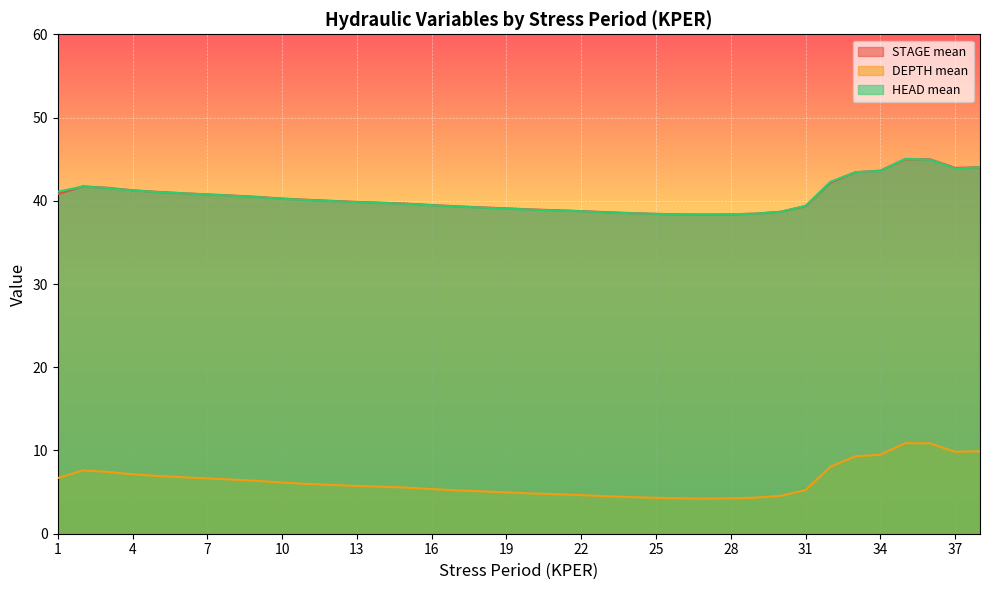

What is the sum of all DEPTH mean values?

240.3